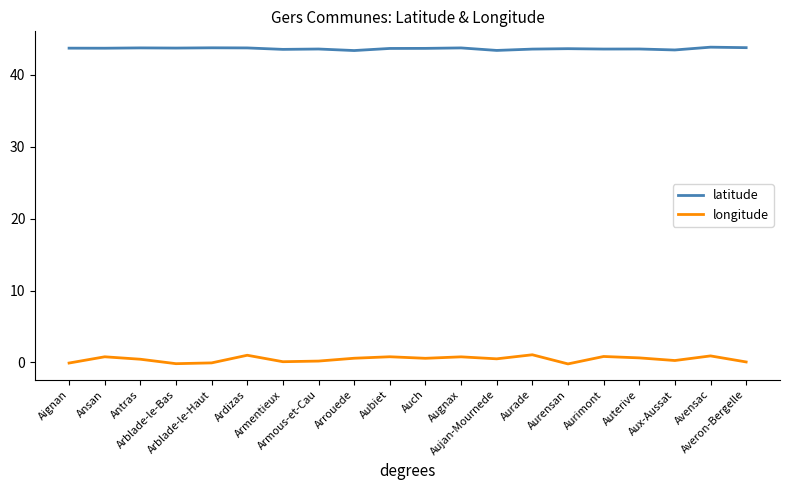

What is the difference between the highest and lowest values at Arrouede?

42.8